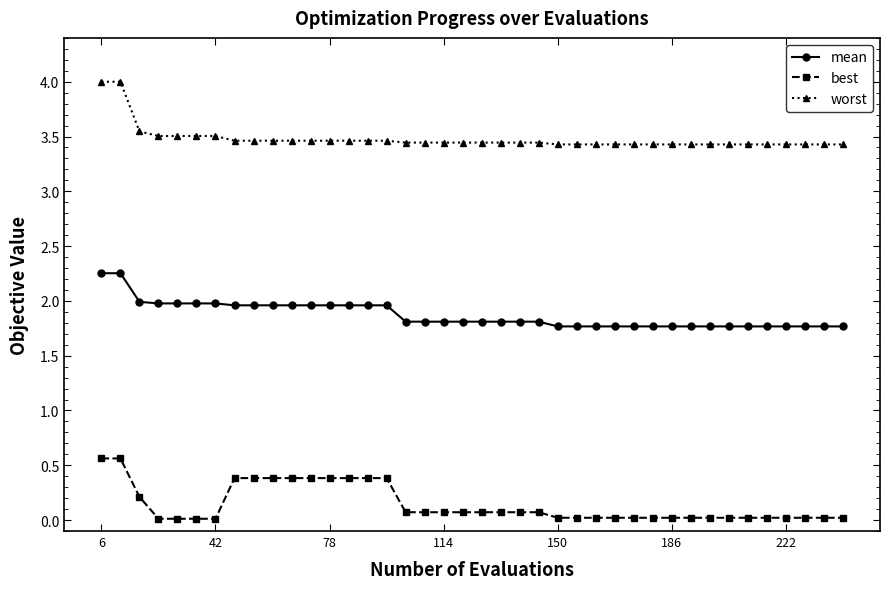

At how many categories does at least one series exceed 3?

40